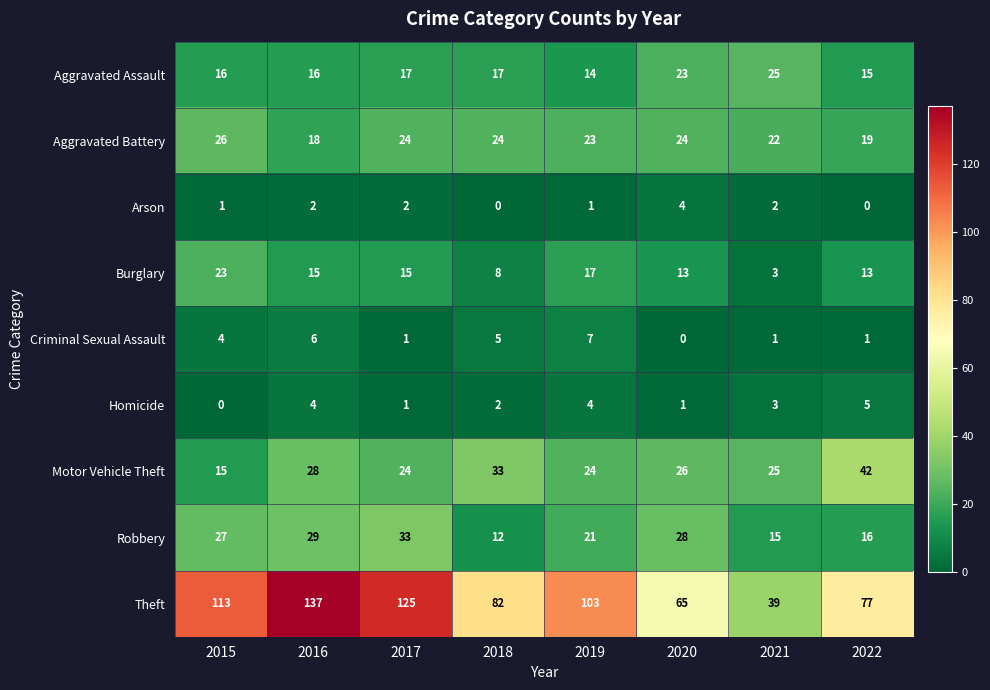

At which label does Aggravated Battery reach its peak?

2015